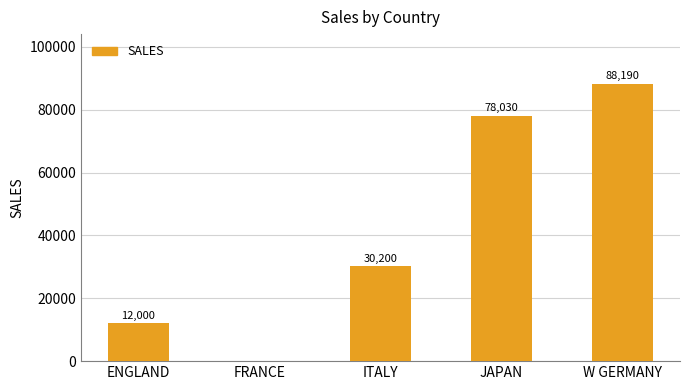

The value at ITALY is 30200. True or false?

True